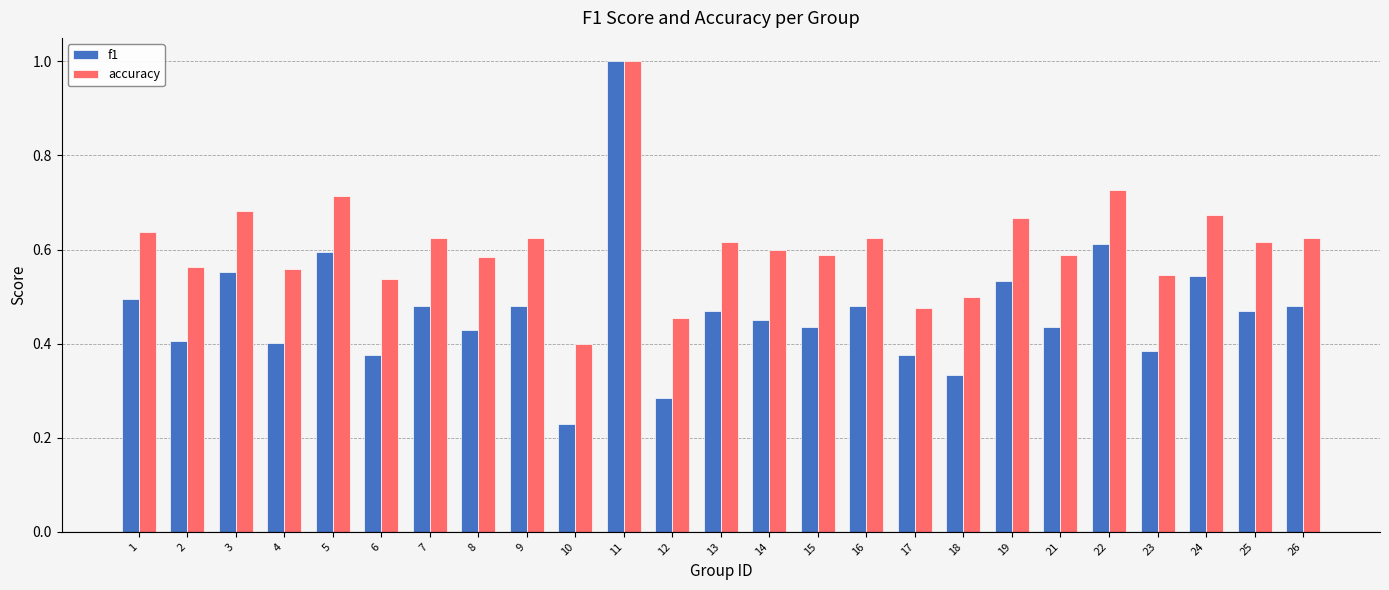

What is the sum of the accuracy values at 12 and 17?

0.9